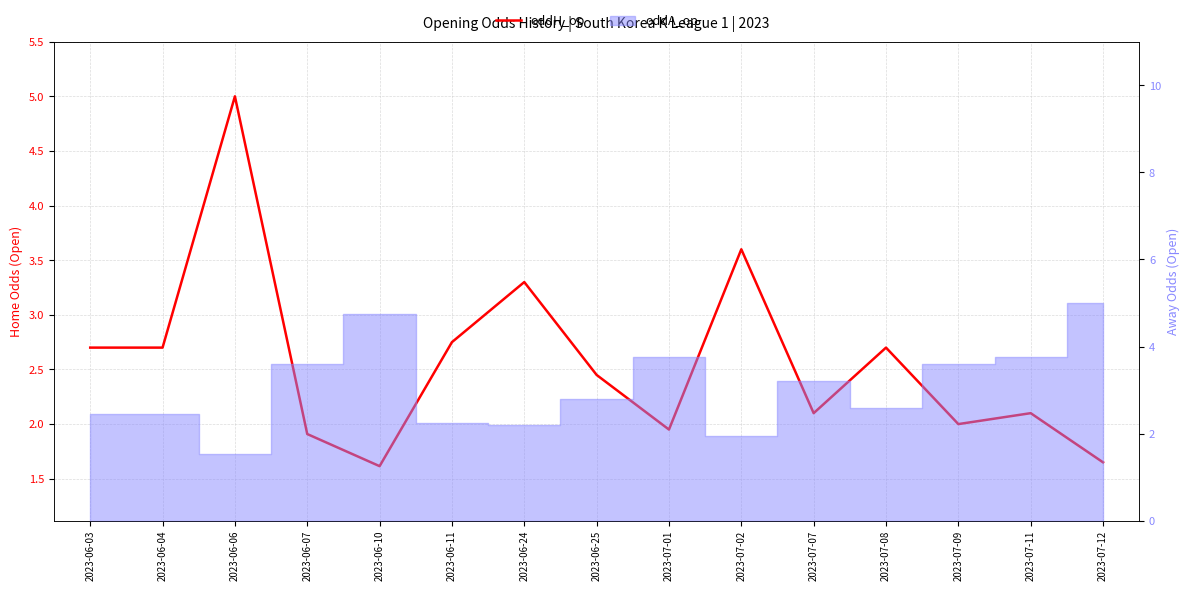

Approximately how many times larger is the value at 2023-07-08 compared to 2023-07-02?

0.8